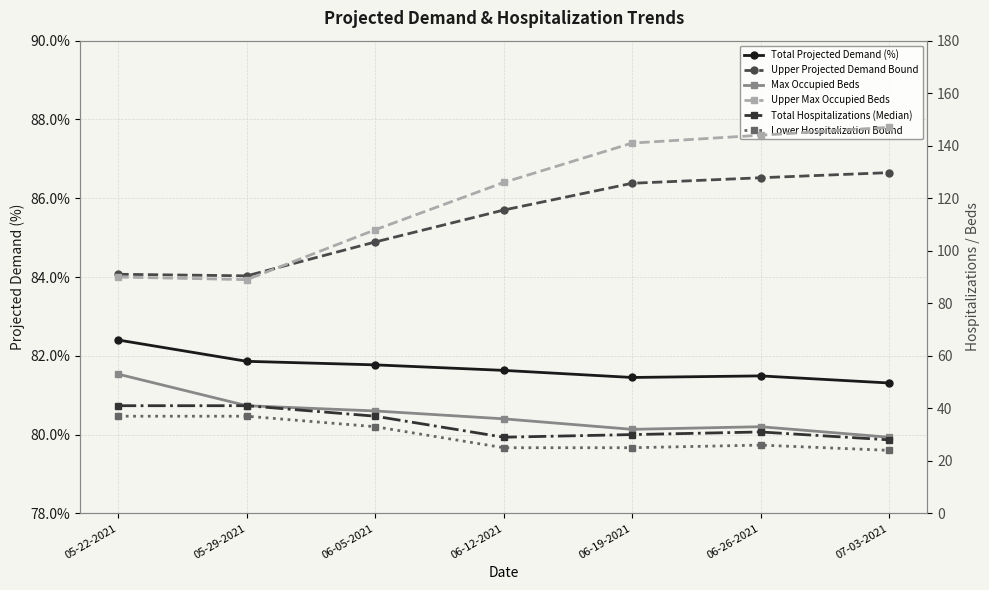

What is the label of the 2nd point from the left?

05-29-2021